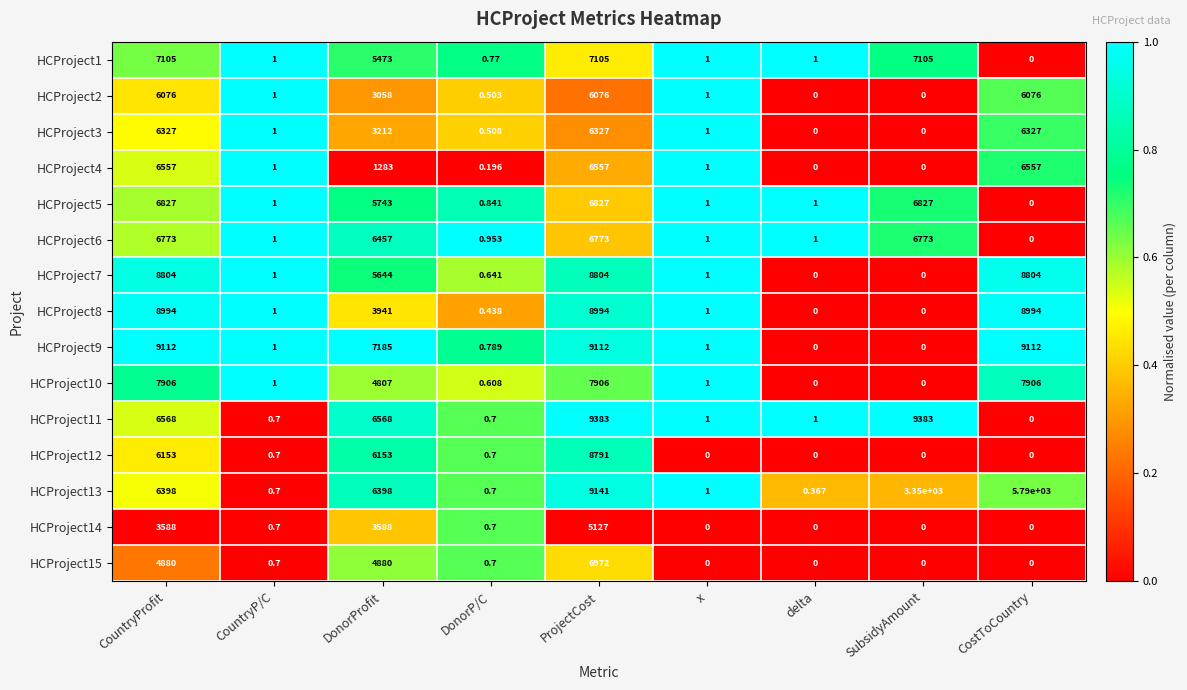

Where does the HCProject9 series first go above 1?

CountryProfit